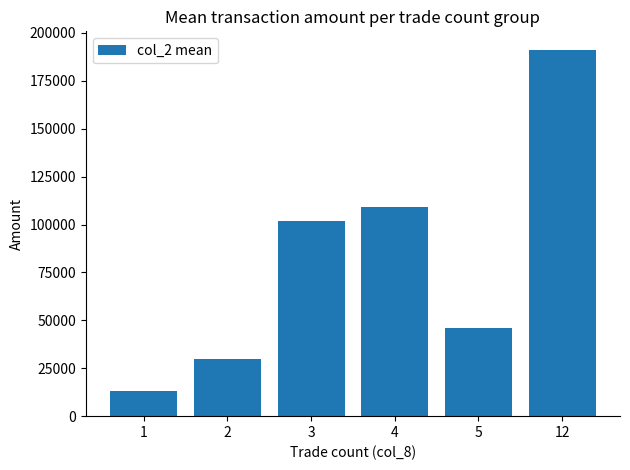

The value at 3 is 101930.0. True or false?

True